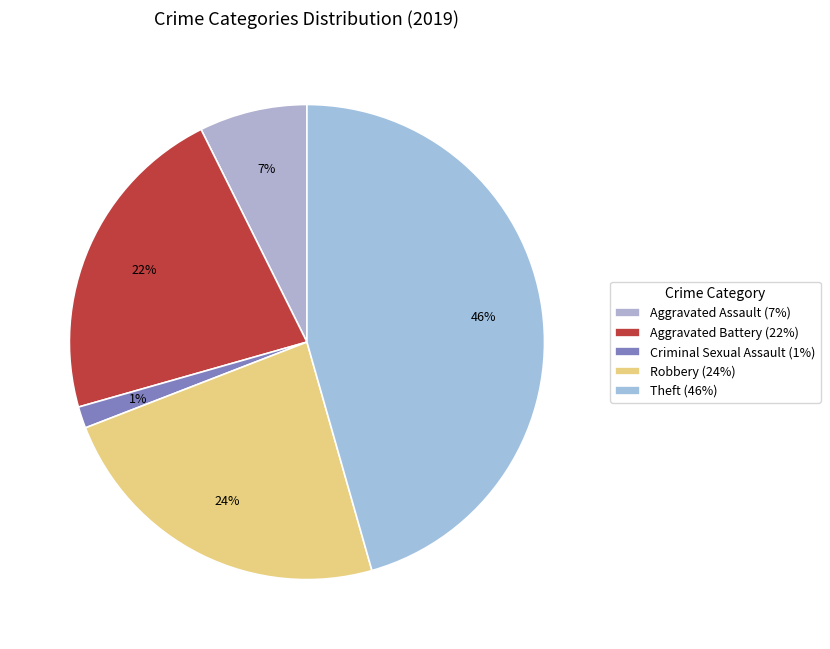

How many segments does this pie chart have?

5